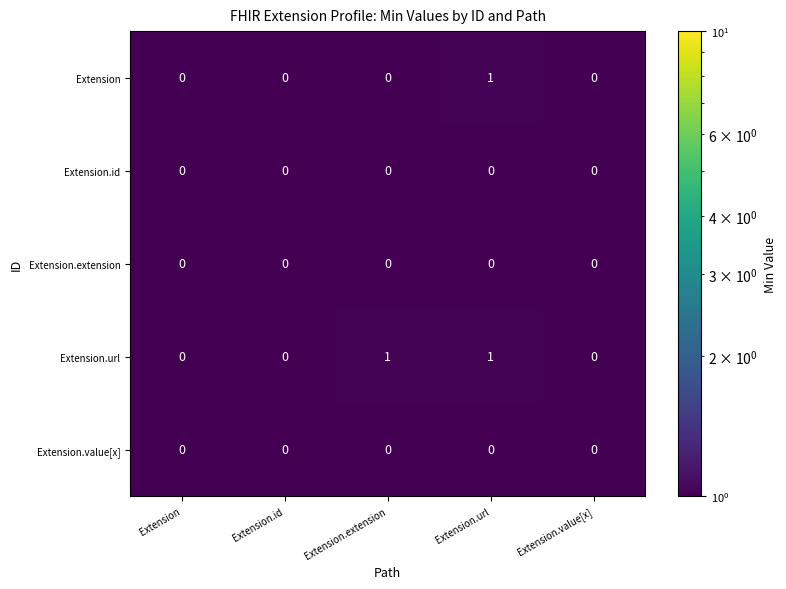

Is it true that Extension equals 1 at Extension.url?

True